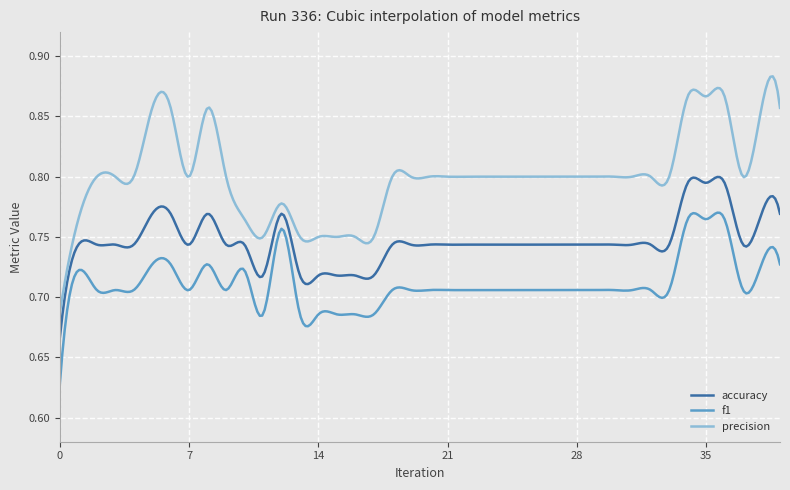

Which series has the largest total across all categories?

precision